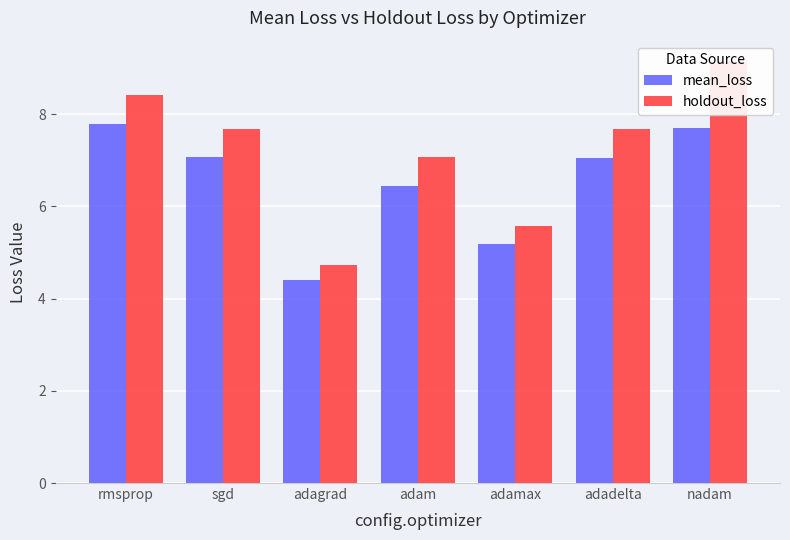

Rank the series at sgd from highest to lowest value.

holdout_loss, mean_loss